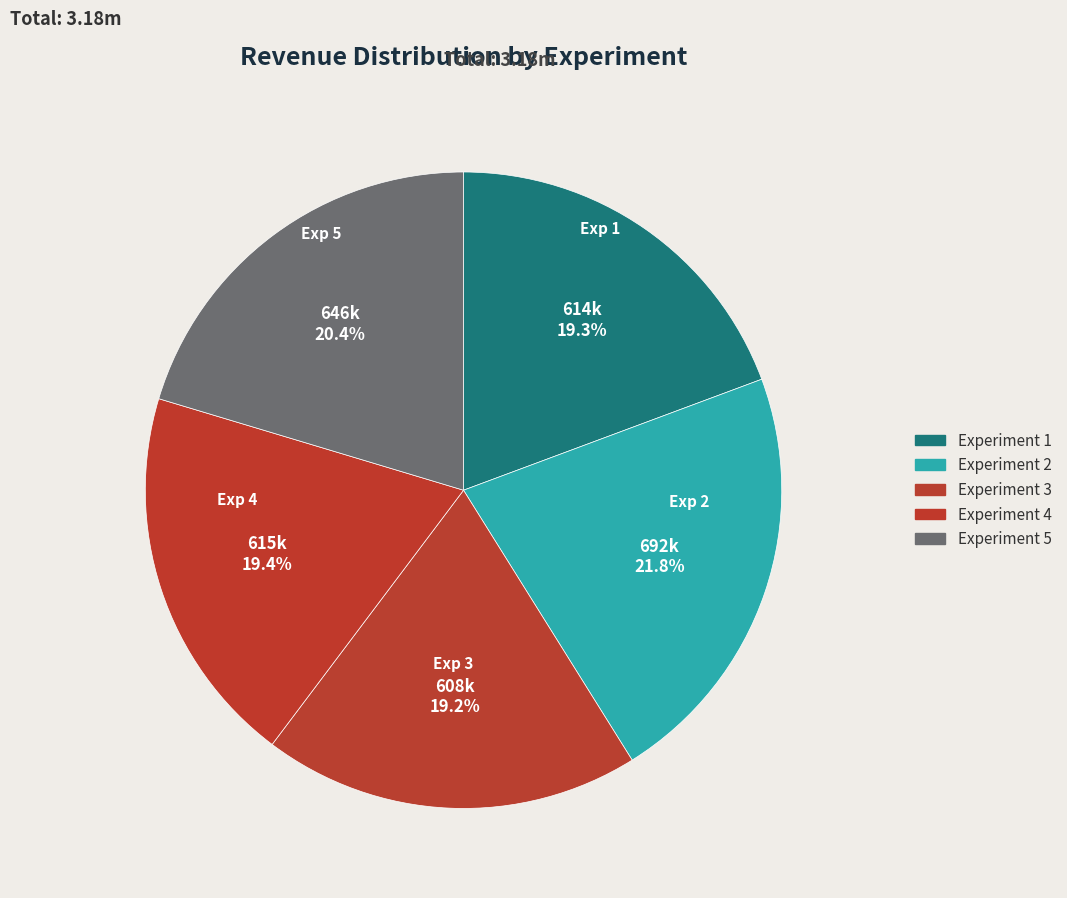

Does any single category account for the majority?

No